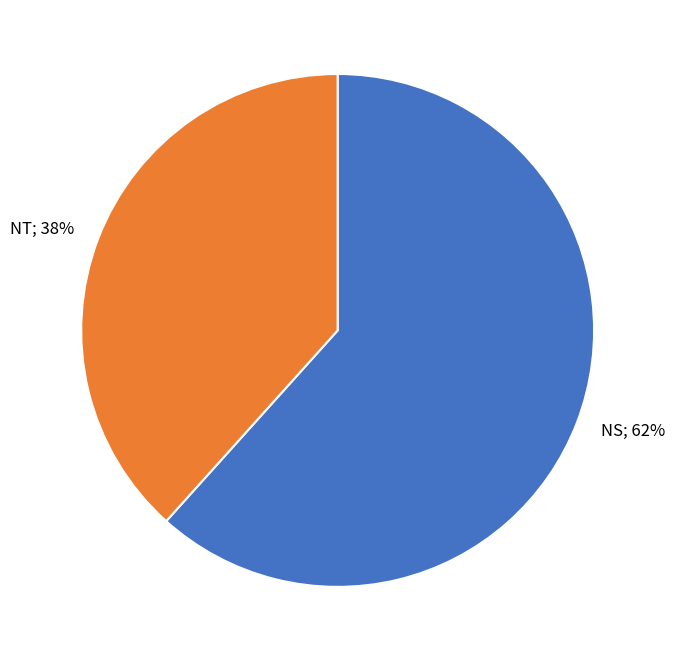

Which category has the biggest portion of the pie?

NS